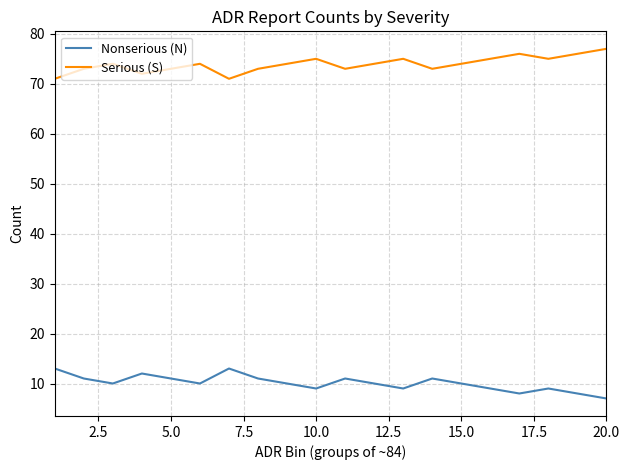

True or false: Serious (S) and Nonserious (N) intersect in this chart.

False